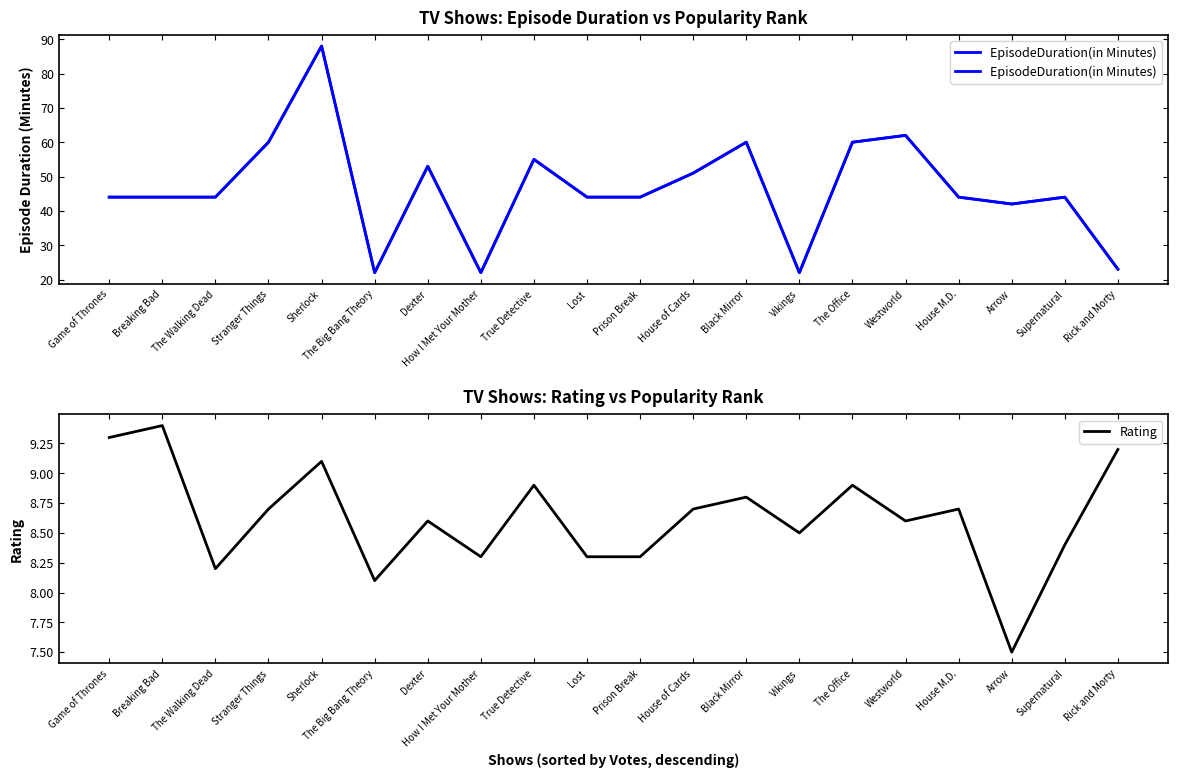

True or false: EpisodeDuration(in Minutes) has a value of 44.0 at Lost.

True